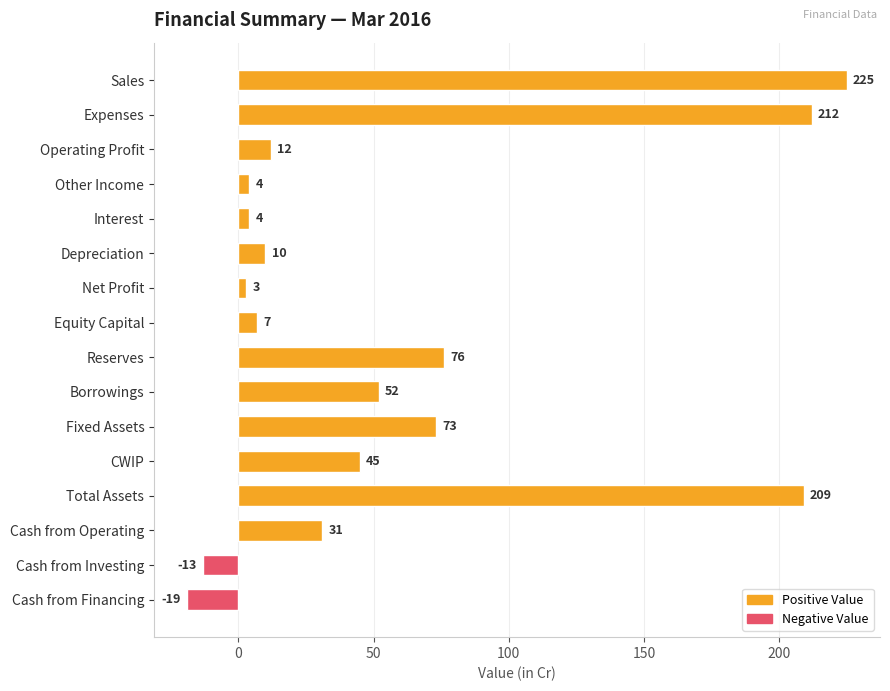

How many values are below zero?

2